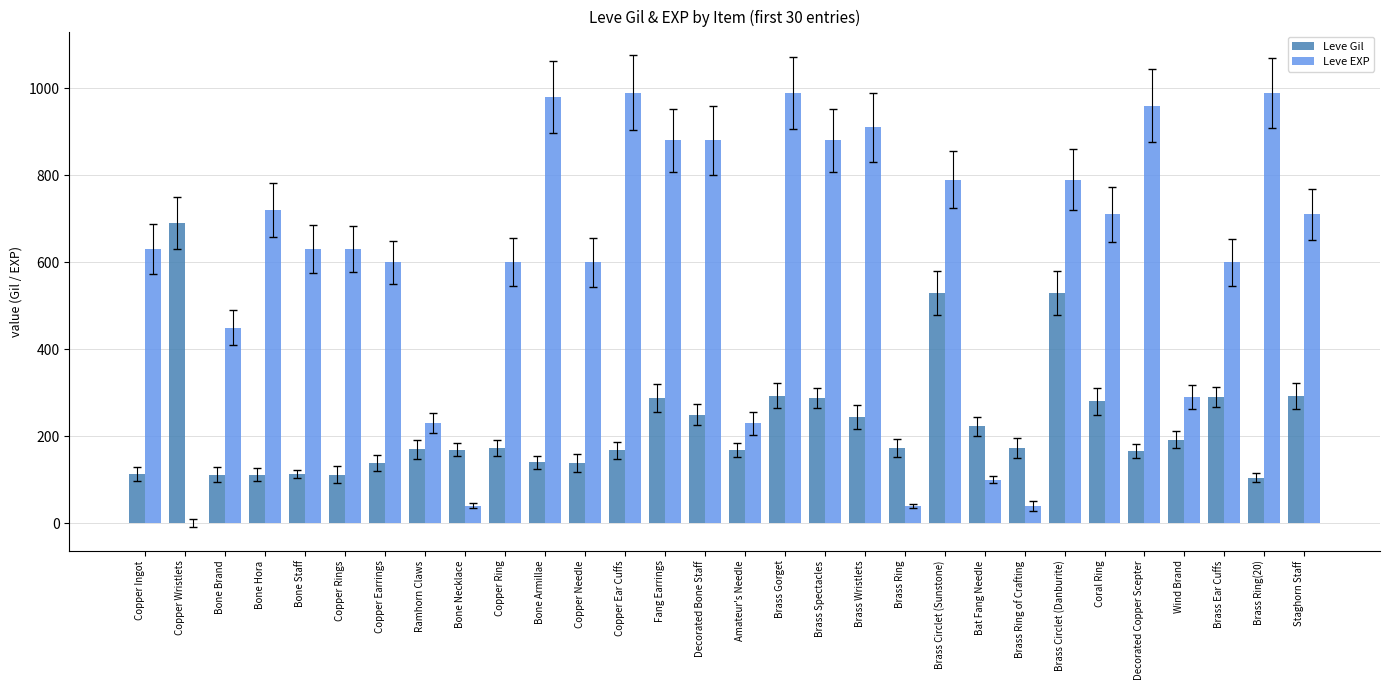

Which series has the widest spread of values?

Leve EXP